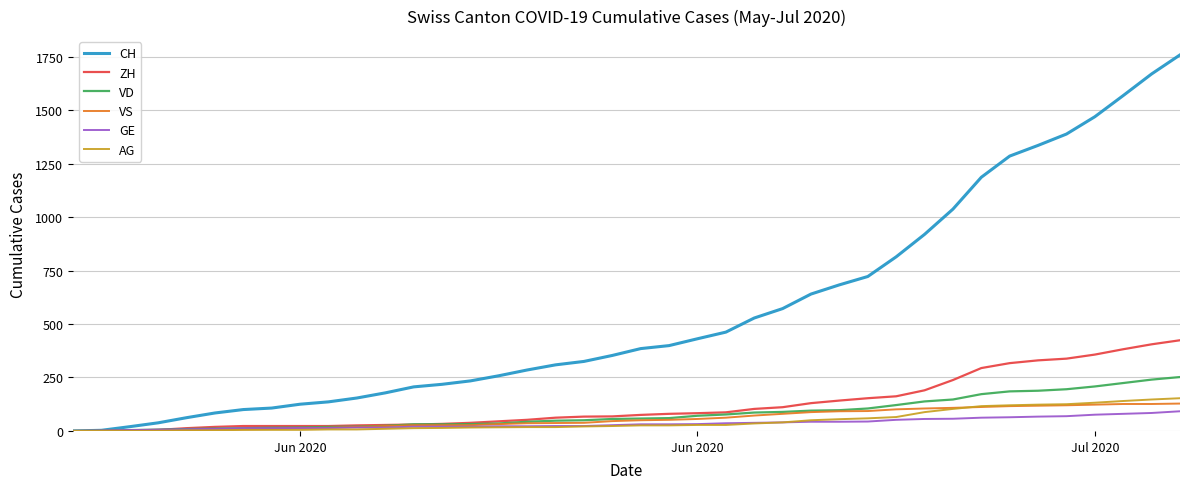

Which series has the largest total across all categories?

CH